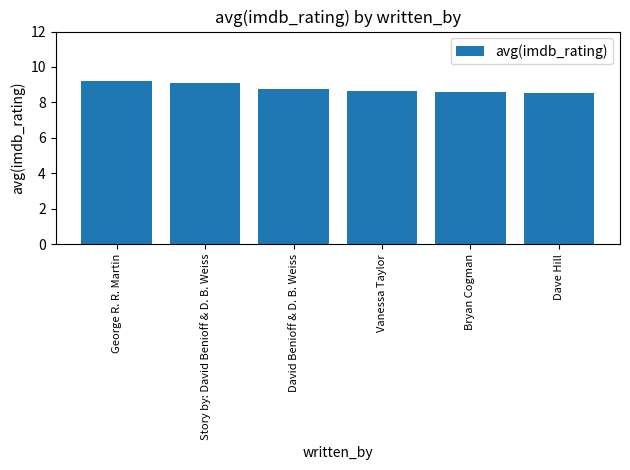

What is the ratio of the value at David Benioff & D. B. Weiss to the value at Story by: David Benioff & D. B. Weiss?

1.0